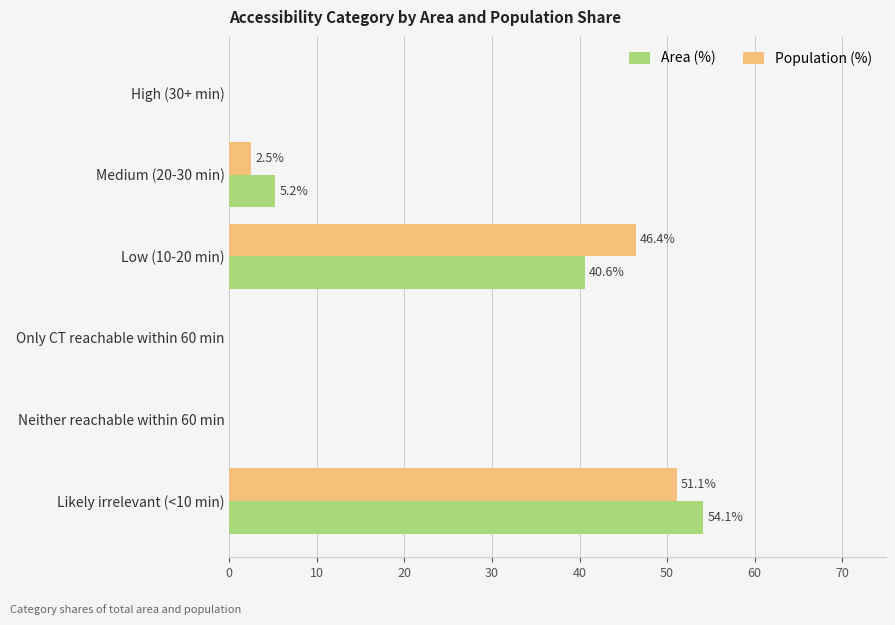

At which label is Population (%) closest to 25?

Low (10-20 min)